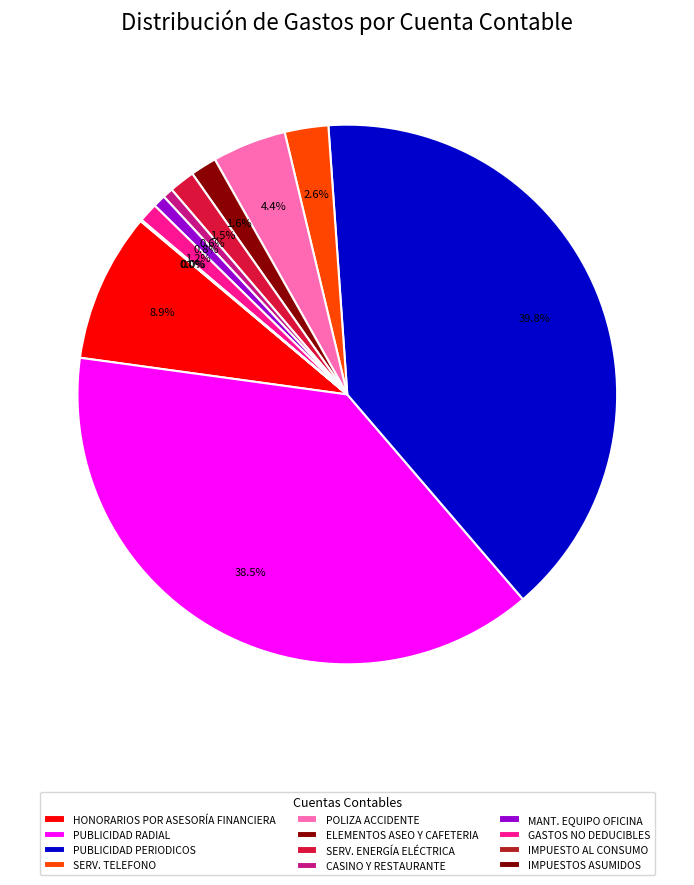

Is there a majority slice in this chart?

No